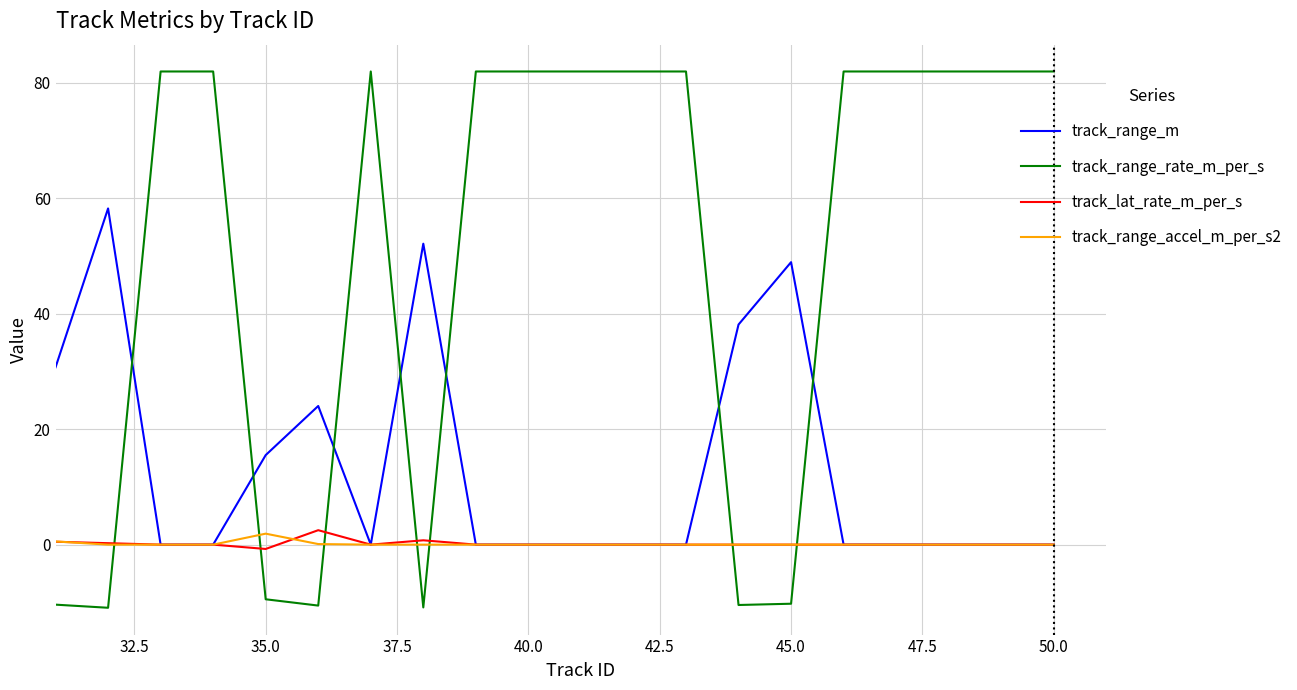

How many lines are shown in the chart?

4